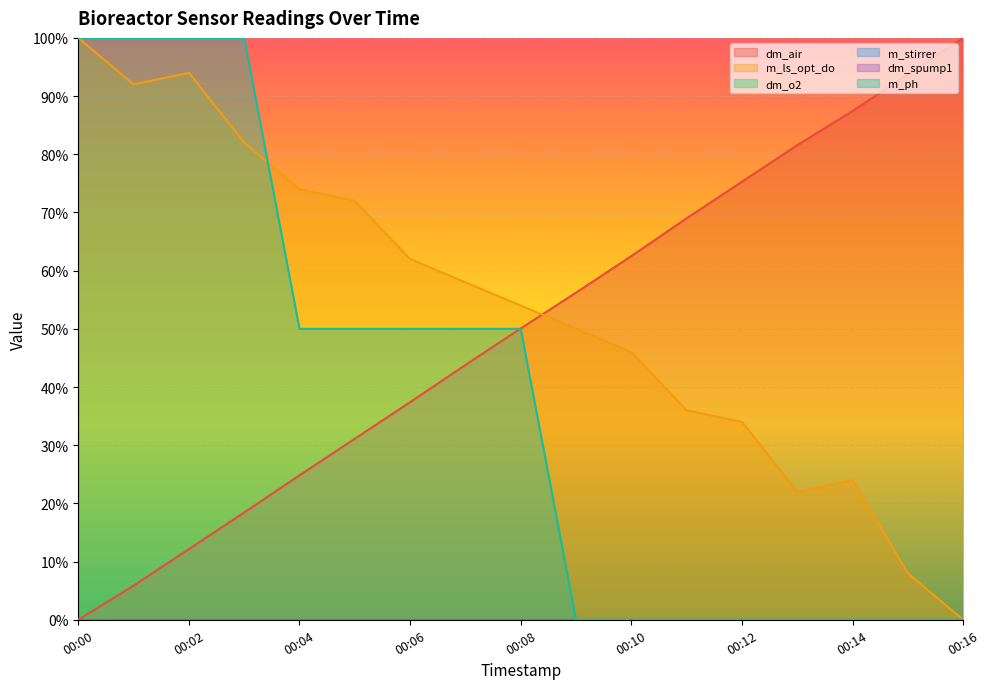

What is the difference between the maximum and minimum values in the m_ls_opt_do series?

100.0